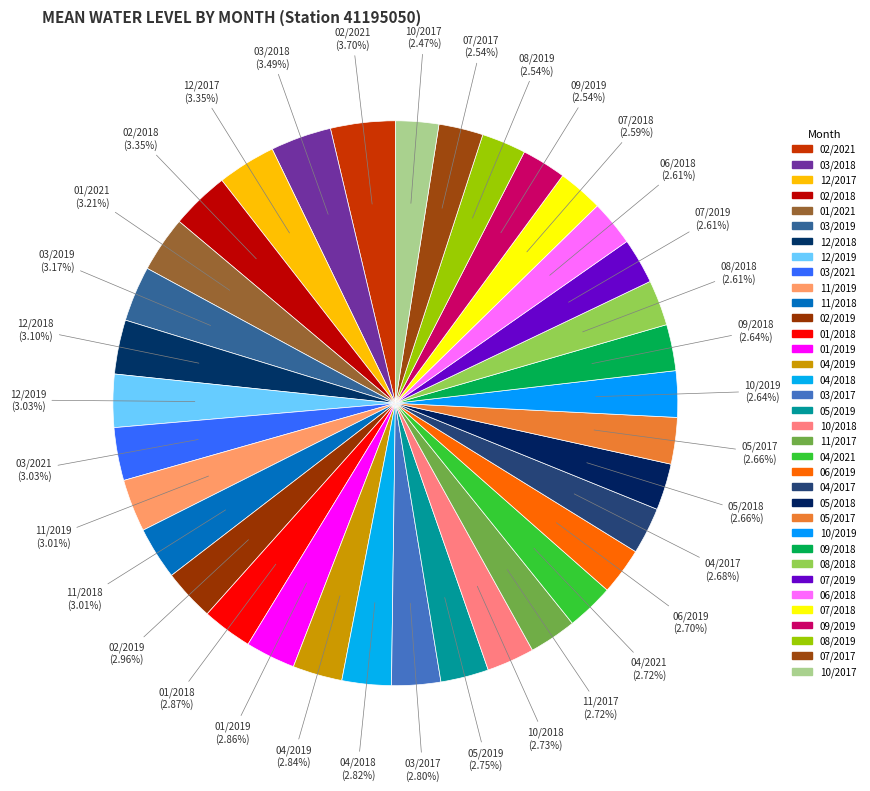

Count the number of slices in the pie.

35